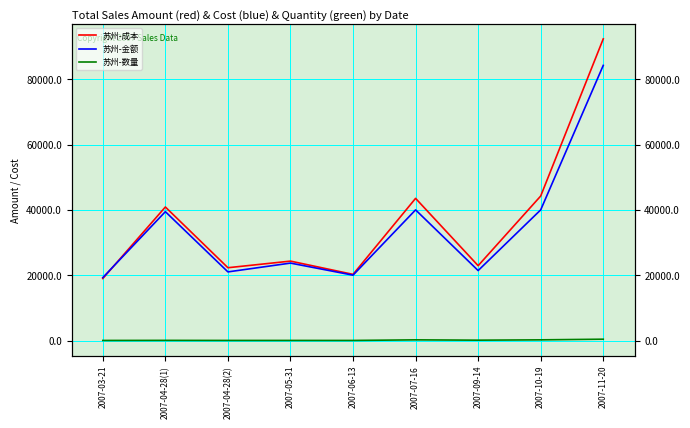

What are all the series names shown in the legend?

苏州-成本, 苏州-金额, 苏州-数量